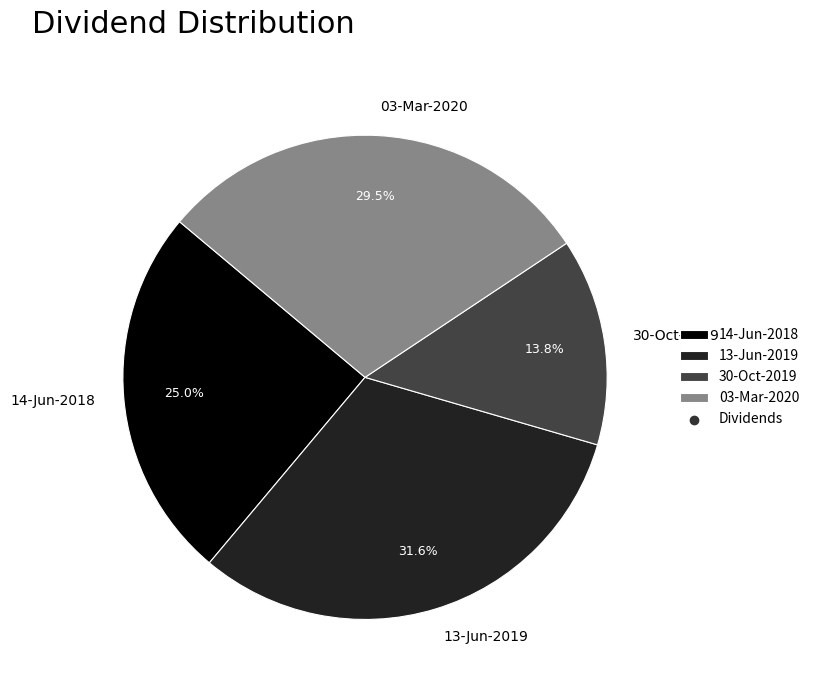

Which category has the biggest portion of the pie?

13-Jun-2019